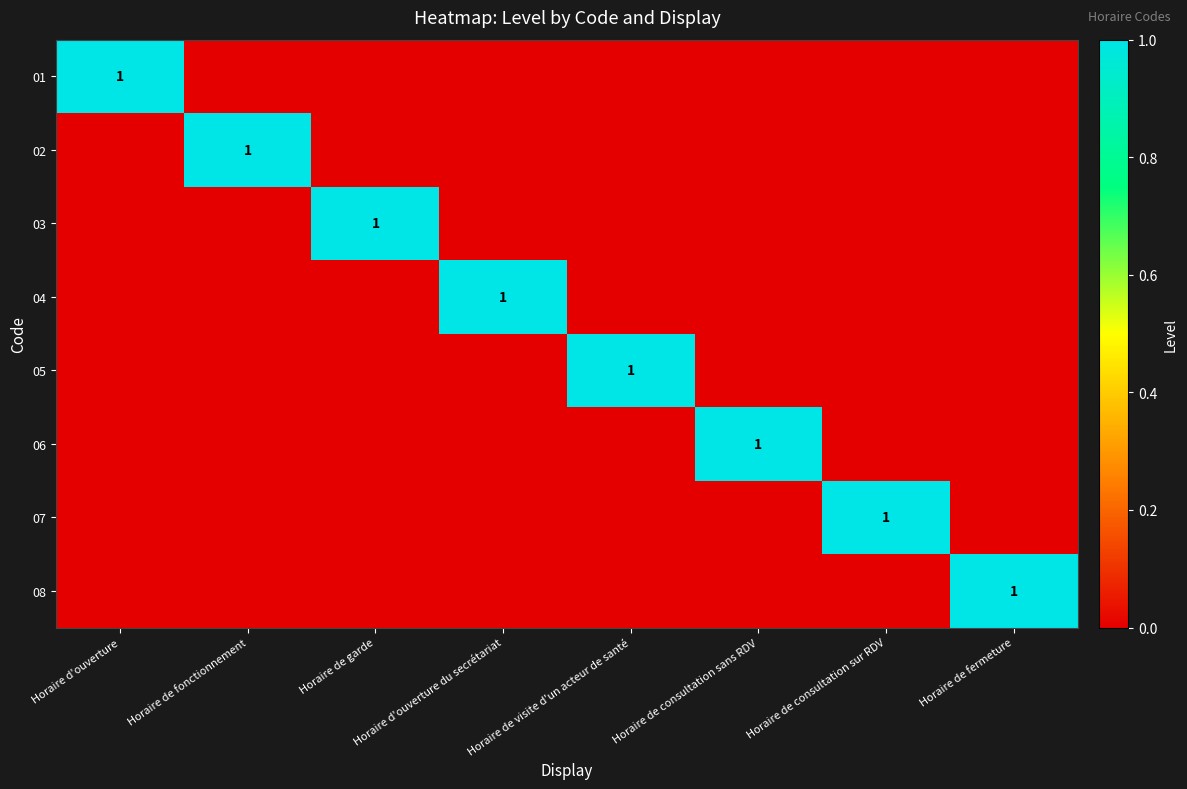

The 05 series shows 1 at Horaire de visite d'un acteur de santé. True or false?

True